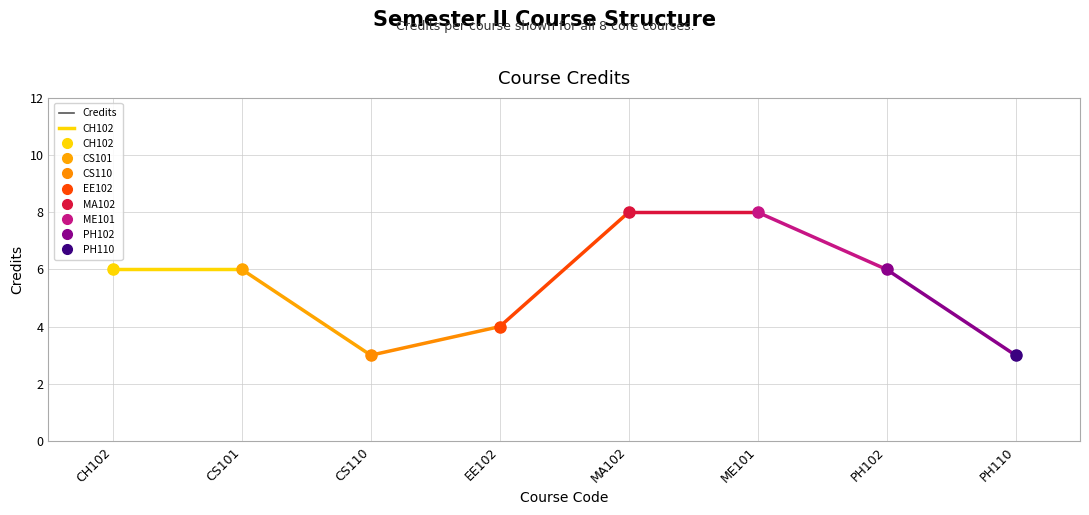

What is the change in value from EE102 to MA102?

+4